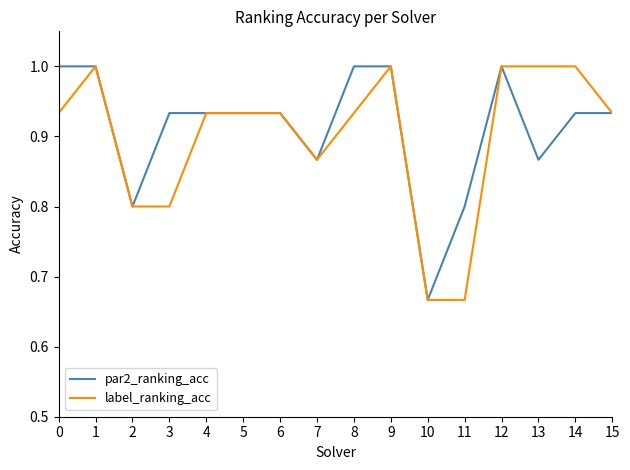

At which label is par2_ranking_acc closest to 0?

10